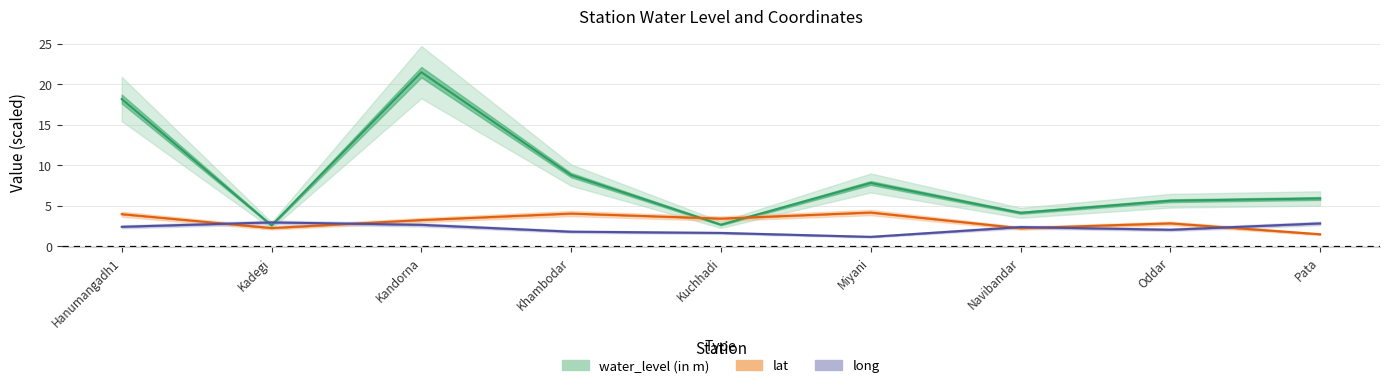

Which has a higher value, Oddar or Pata?

Pata